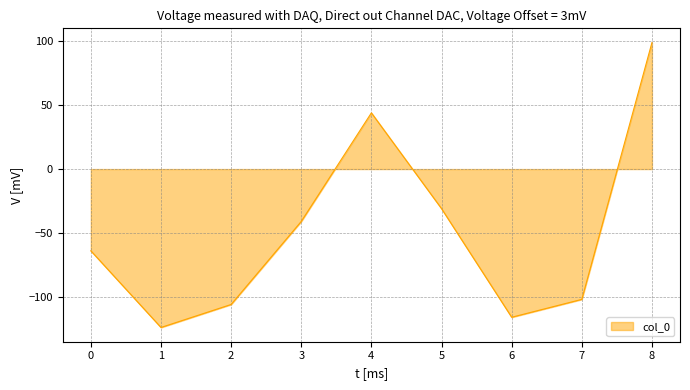

What is the difference between the values at 1 and 7?

22